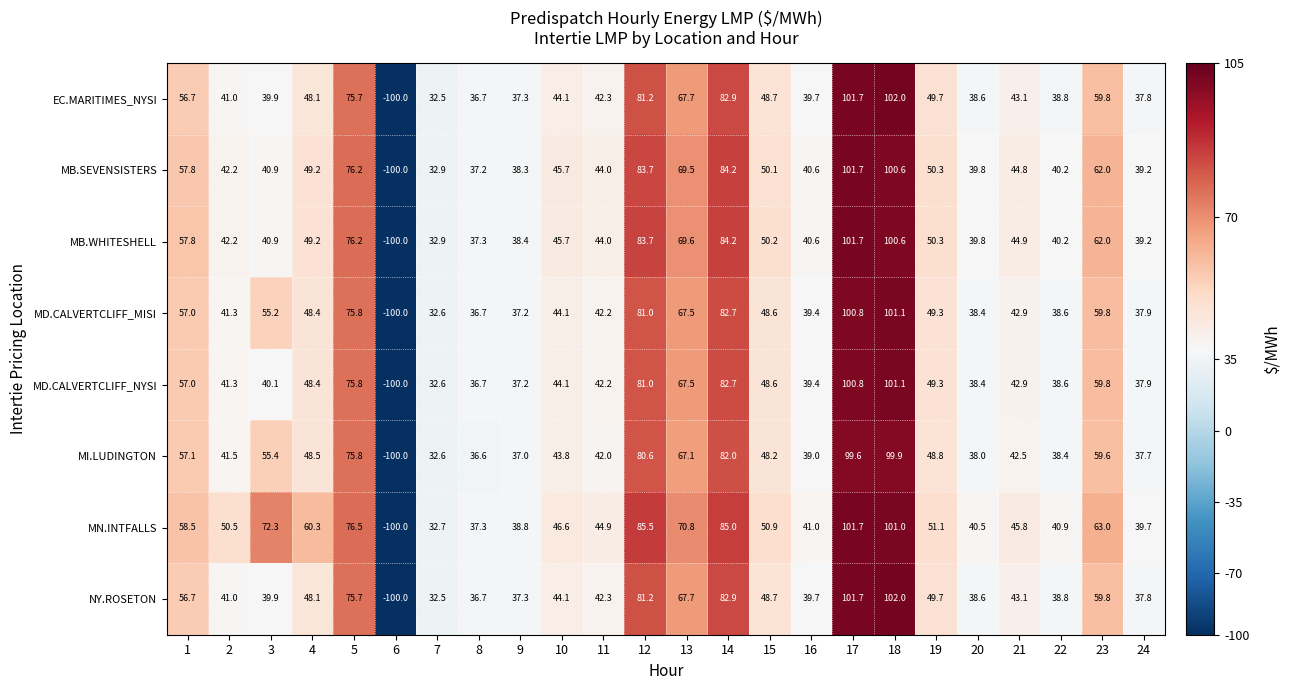

How many values in the MB.WHITESHELL series are below 45?

12